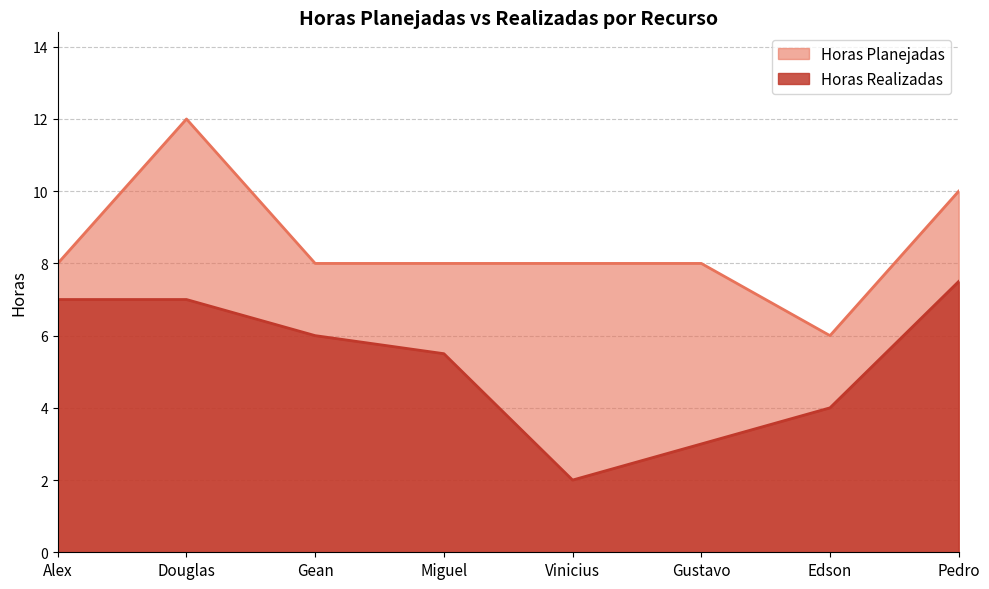

Reading left to right, what are all the values shown in this chart?

Horas Planejadas: 8.0	12.0	8.0	8.0	8.0	8.0	6.0	10.0
Horas Realizadas: 7.0	7.0	6.0	5.5	2.0	3.0	4.0	7.5